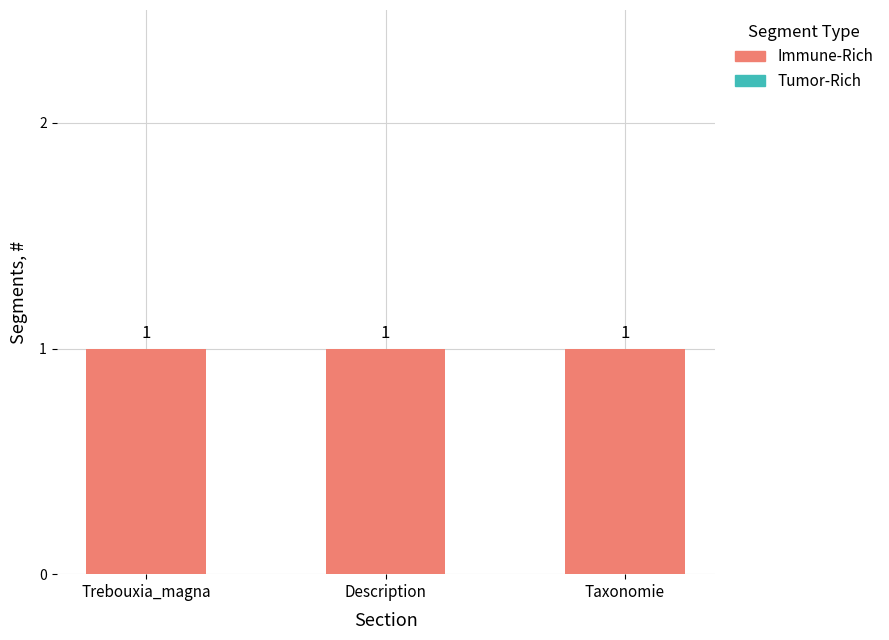

At which category does the chart reach its peak across all series?

Trebouxia_magna